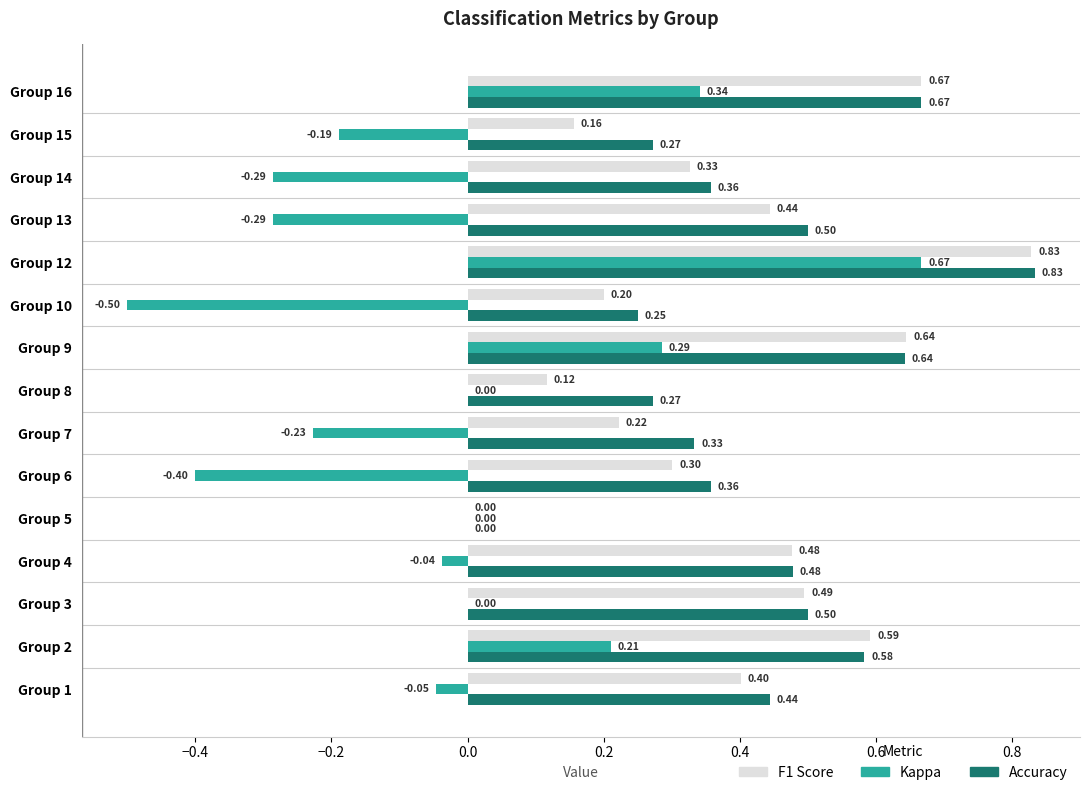

At which category is the sum across all series the highest?

Group 12